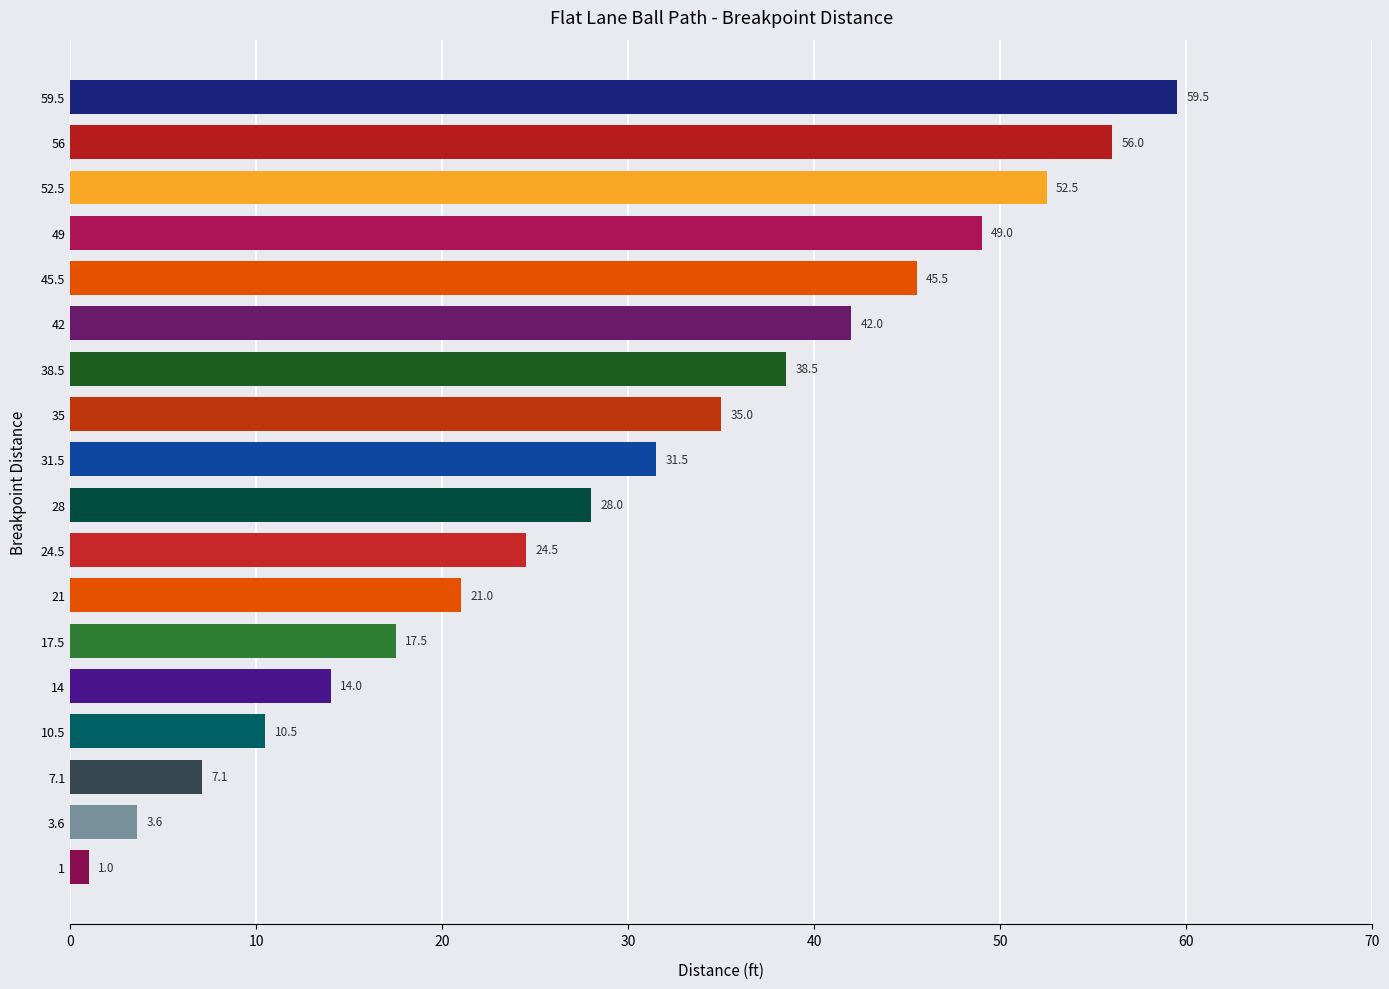

How many bars are there in total?

18